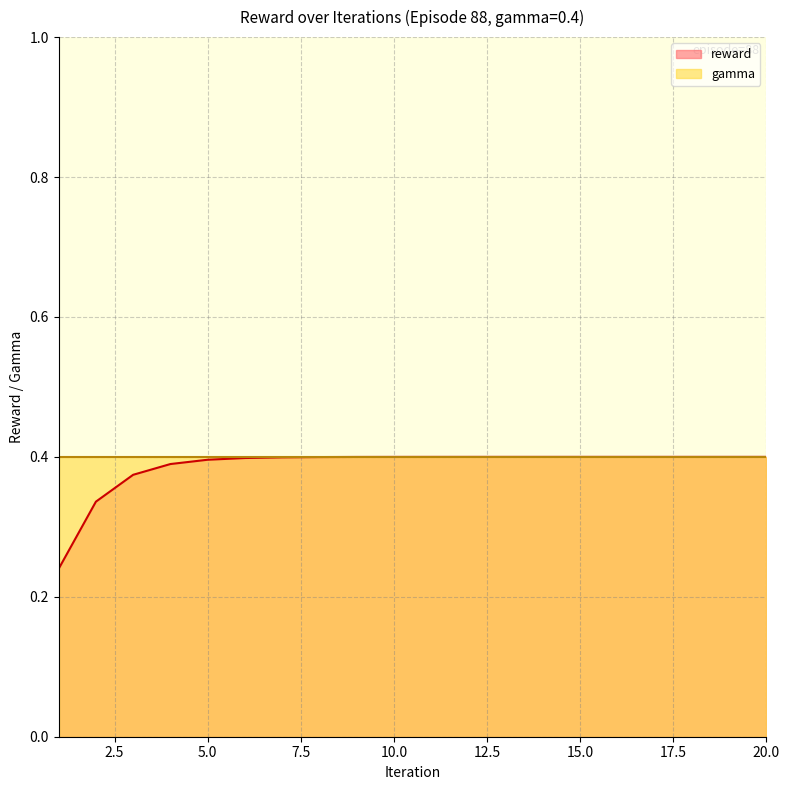

How many values are between 0 and 1?

20